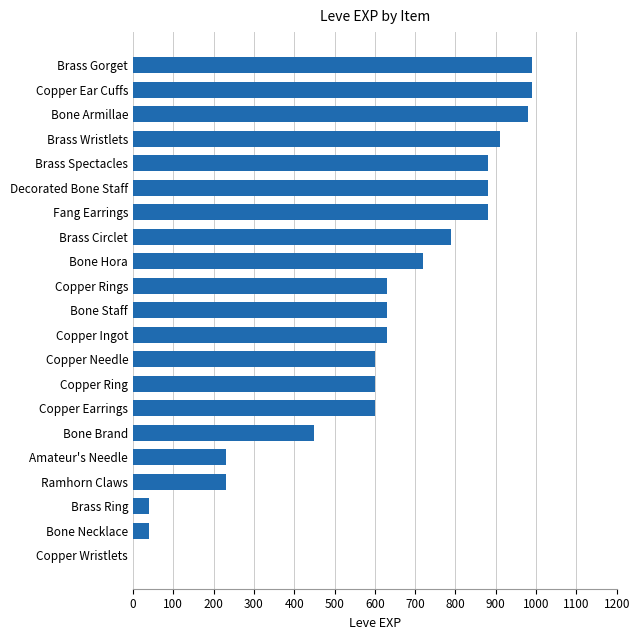

Where is the data nearest to the value 495?

Bone Brand